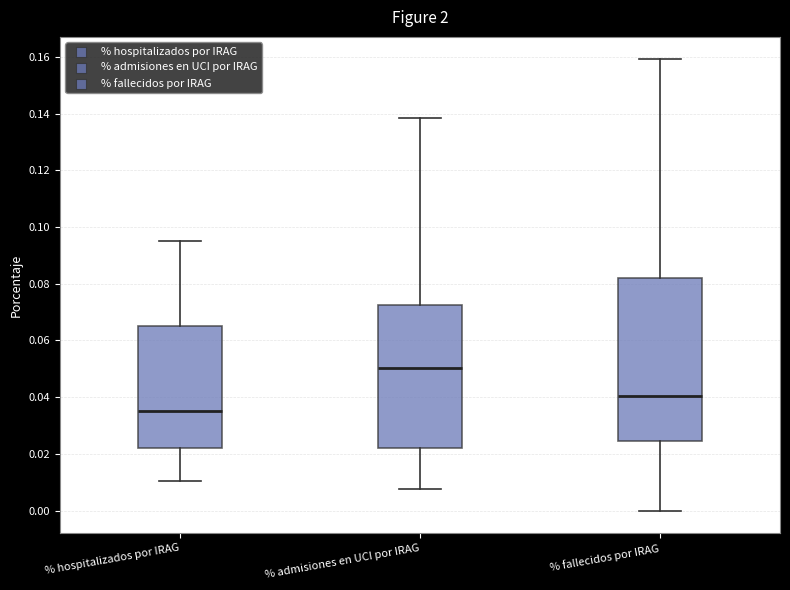

Reading left to right, read every box against the y-axis: the position of its median line, the range the box covers, and the ends of its whiskers. The values are not printed on the chart, so give them approximately, as read against the axis.

% hospitalizados por IRAG: median 0.036, box 0.022 to 0.066, whiskers 0.010 to 0.096
% admisiones en UCI por IRAG: median 0.050, box 0.022 to 0.072, whiskers 0.008 to 0.138
% fallecidos por IRAG: median 0.040, box 0.024 to 0.082, whiskers 0.000 to 0.160